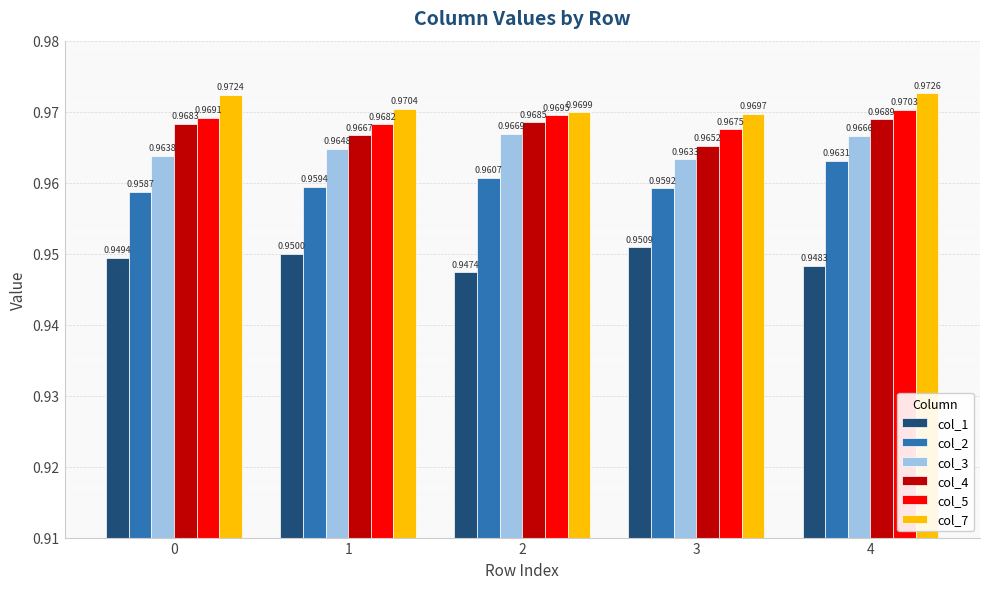

At which label is col_7 closest to 0?

3